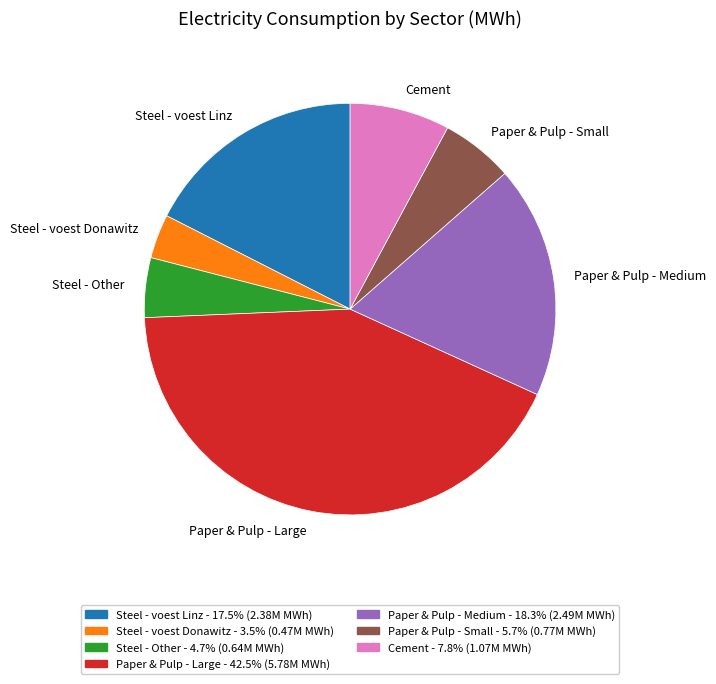

Is there a majority slice in this chart?

No